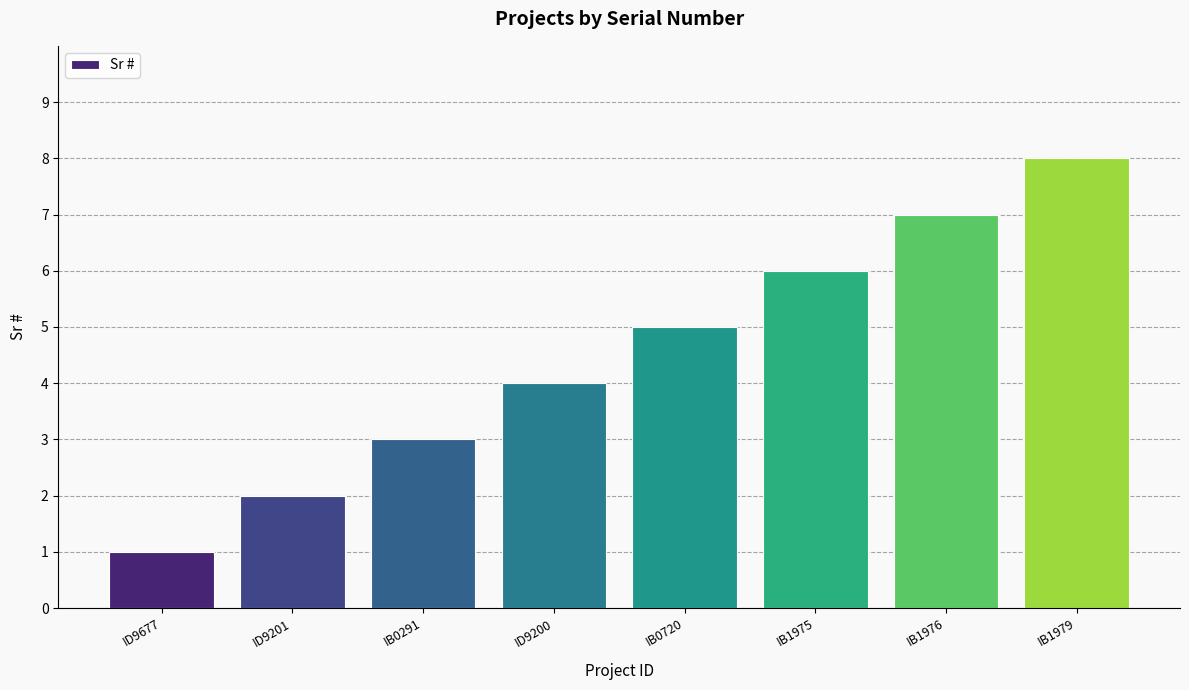

How many bars are there in total?

8